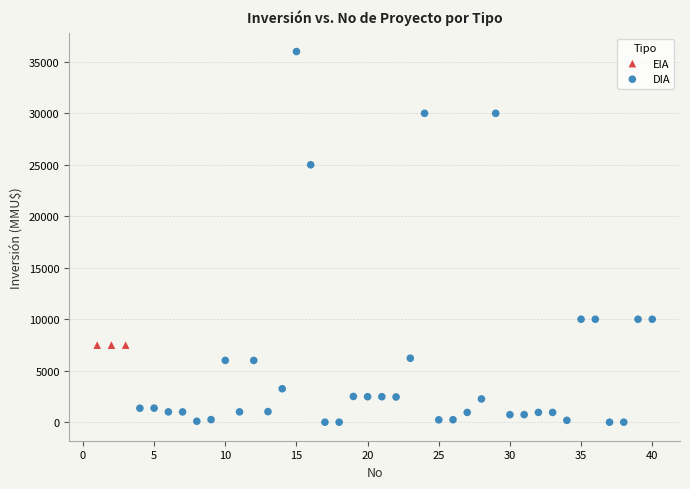

Which series reaches the maximum Y coordinate?

DIA